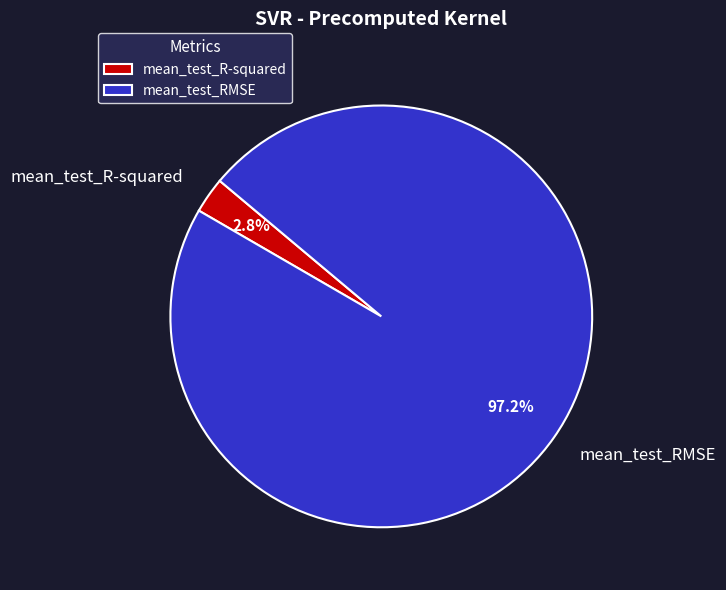

Which category has the biggest portion of the pie?

mean_test_RMSE